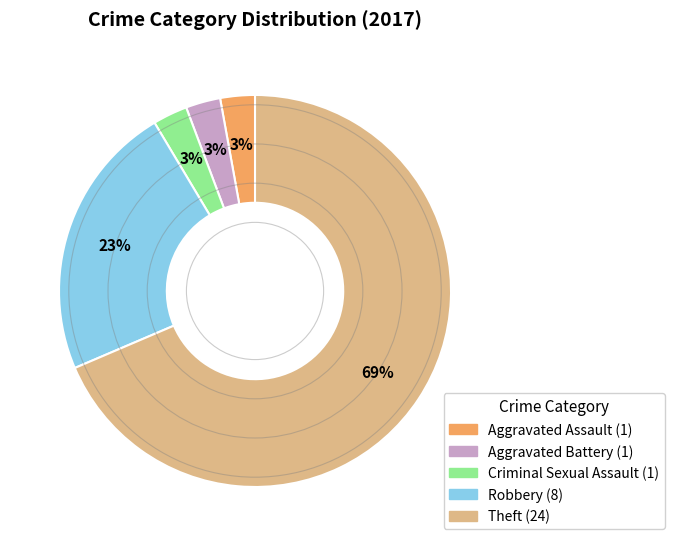

What is the ratio of the value at Aggravated Battery to the value at Criminal Sexual Assault?

1.0